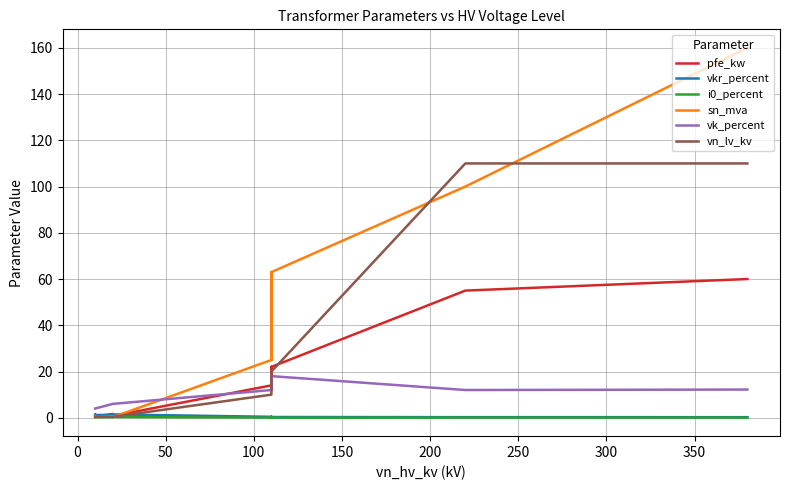

At how many categories does at least one series exceed 86?

2